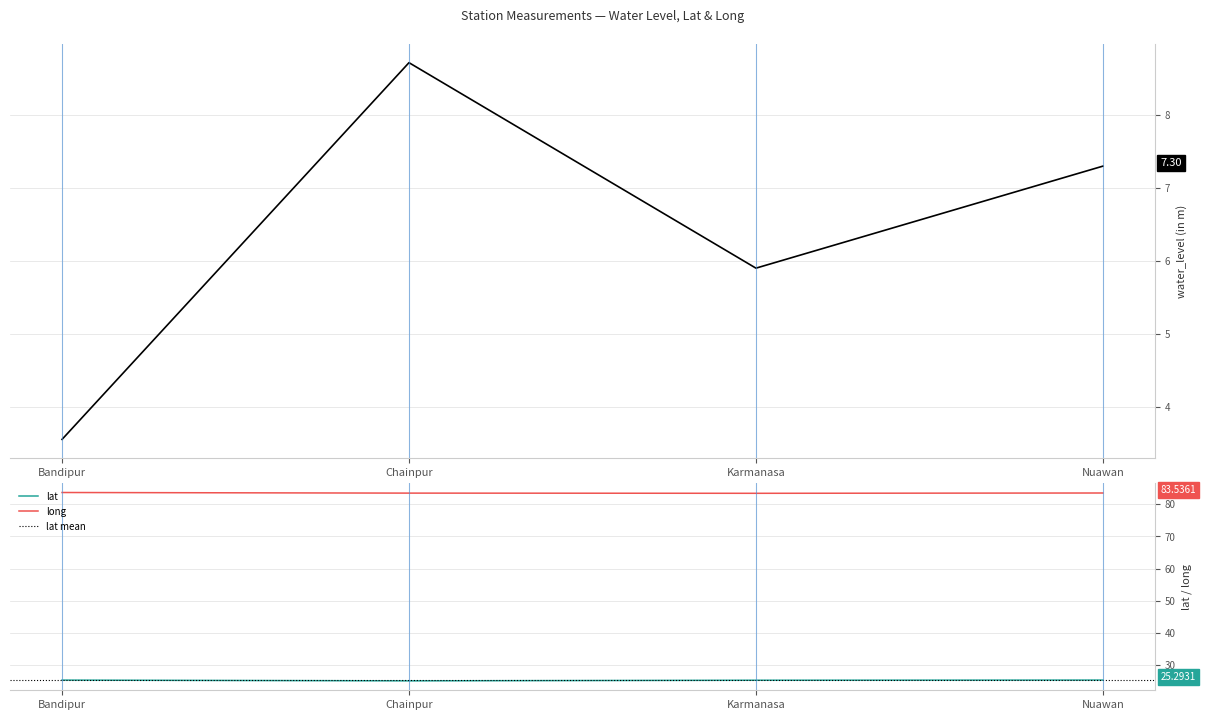

Reading left to right, extract all data points from this chart.

water_level (in m): 3.5	8.7	5.9	7.3
lat: 25.3	25.0	25.2	25.3
long: 83.7	83.5	83.4	83.5